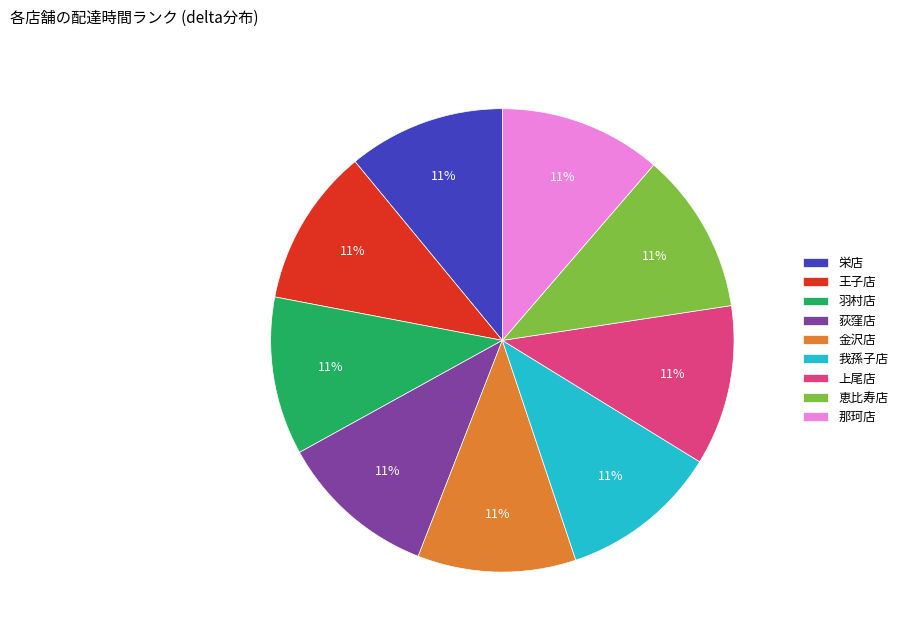

True or false: 金沢店 accounts for 1% of the total.

False